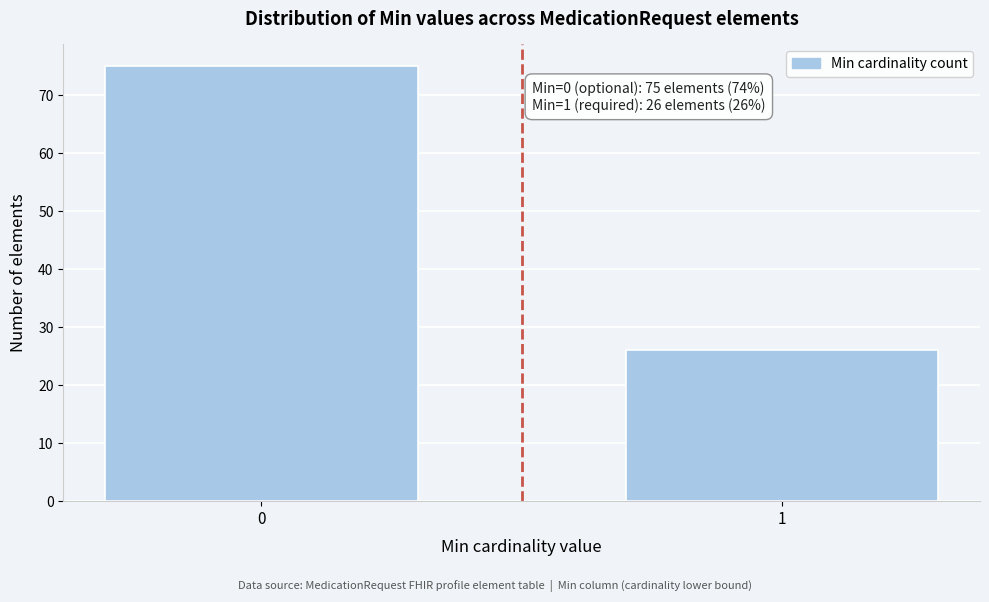

Reading right to left, what are all the values shown in this chart?

26	75